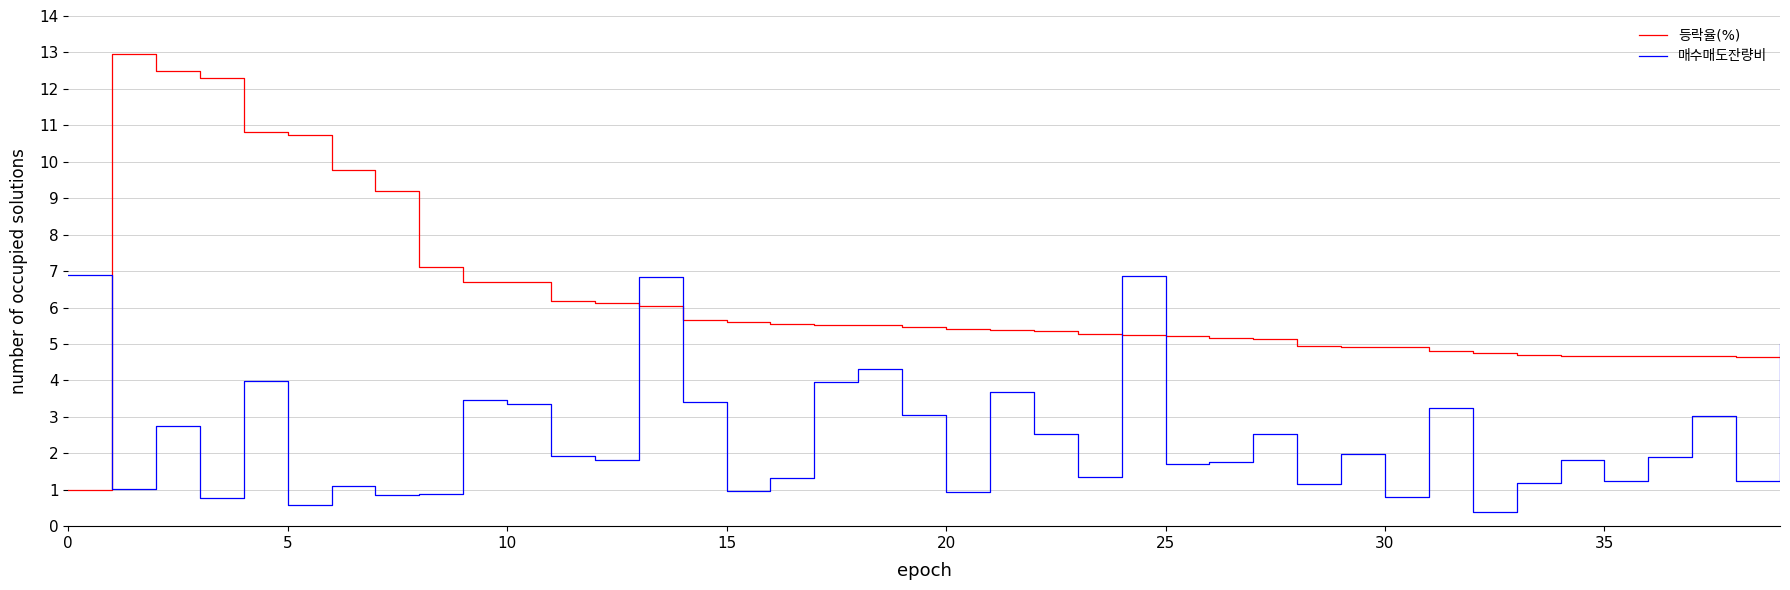

What is the maximum value shown in the chart?

13.0